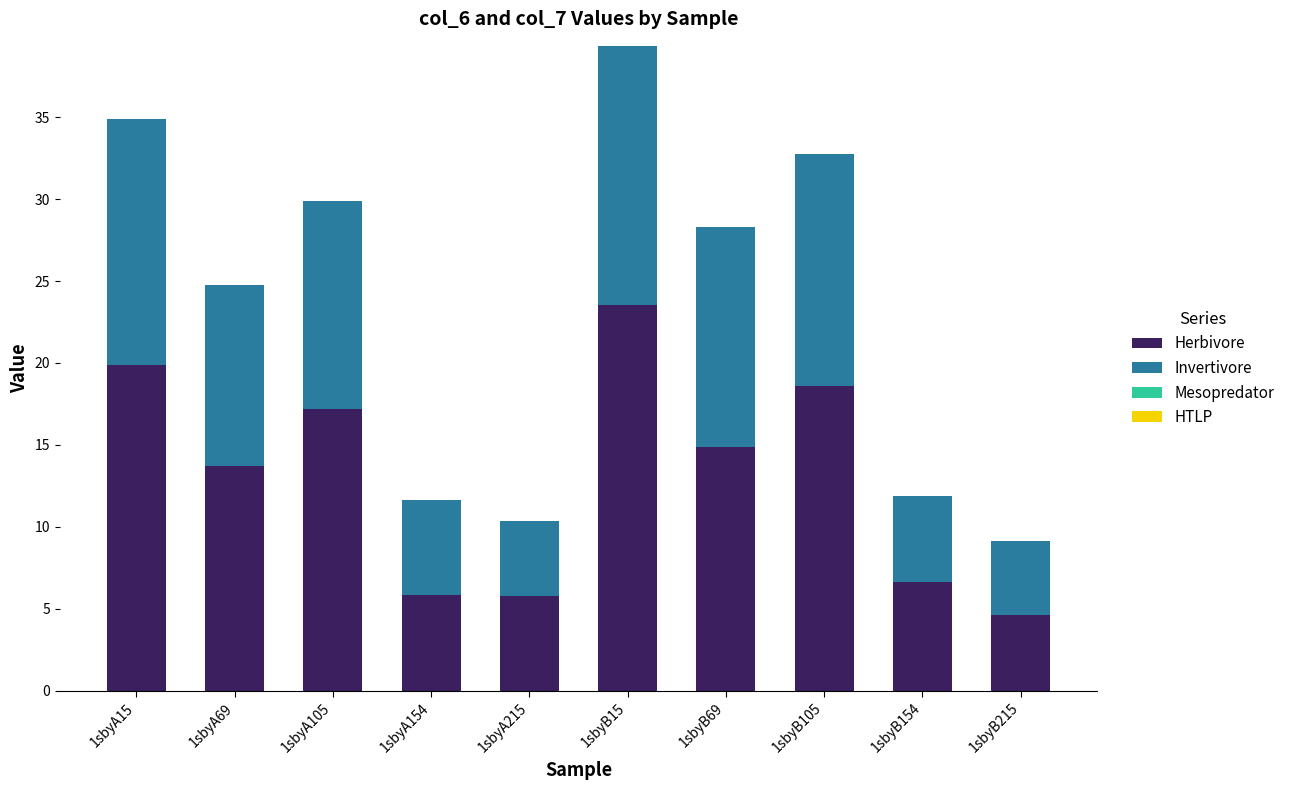

What is the total value across all series at 1sbyB215?

9.1